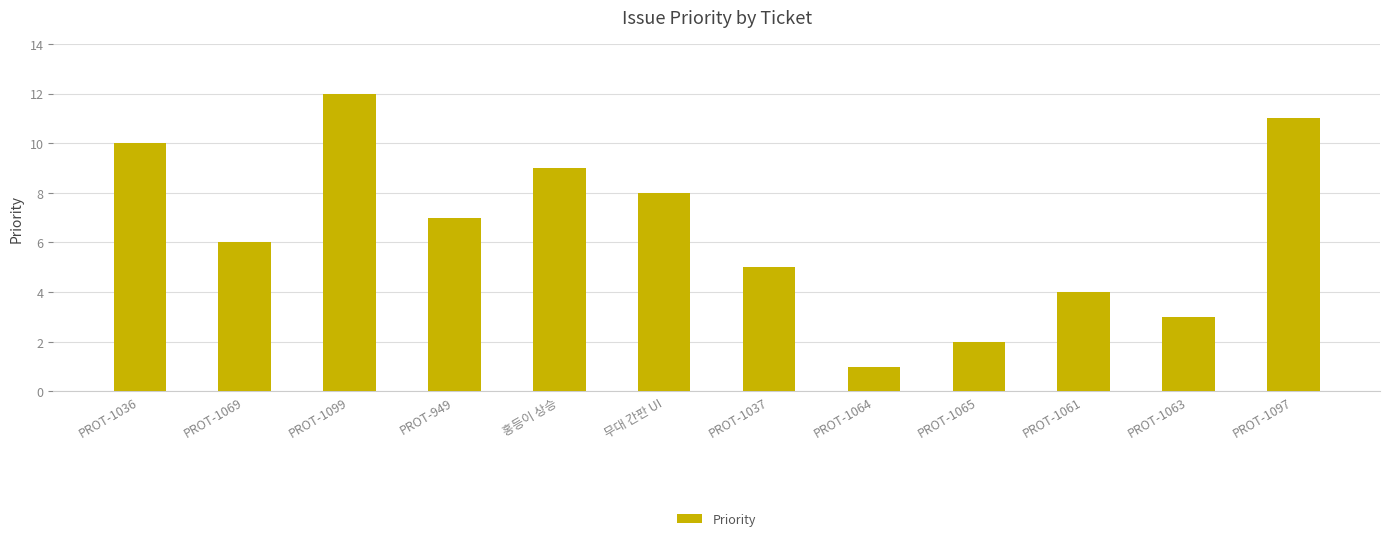

Where is the data nearest to the value 6?

PROT-1069